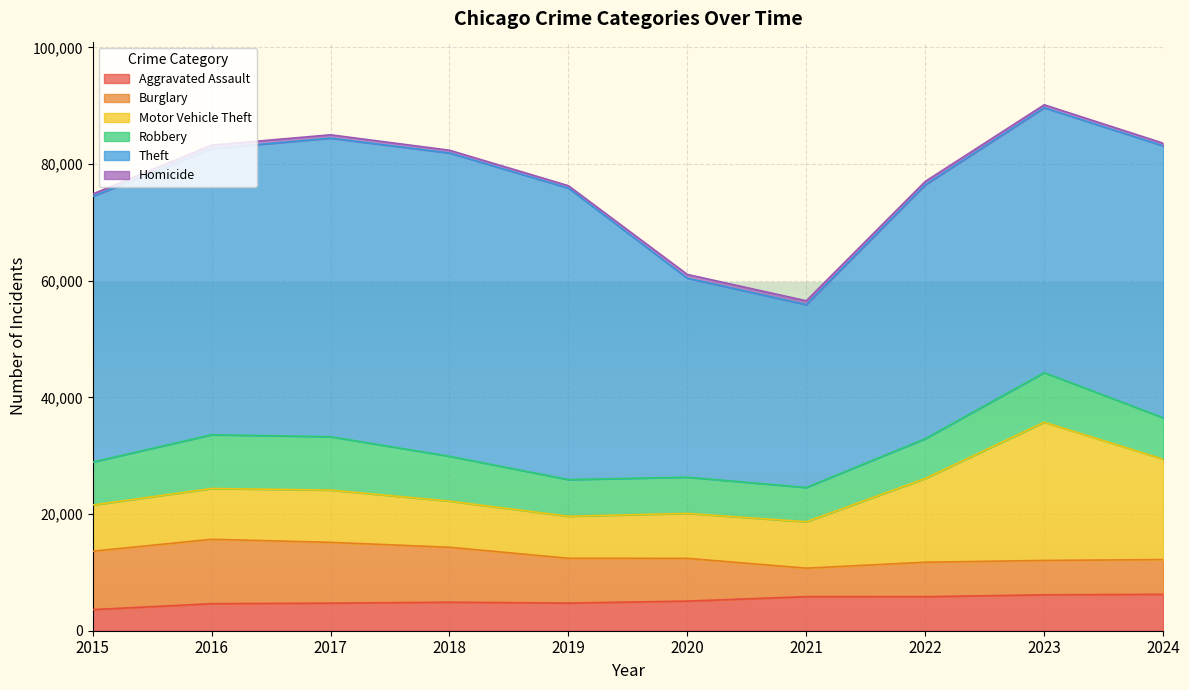

How many interior local valleys does the Motor Vehicle Theft series have?

1